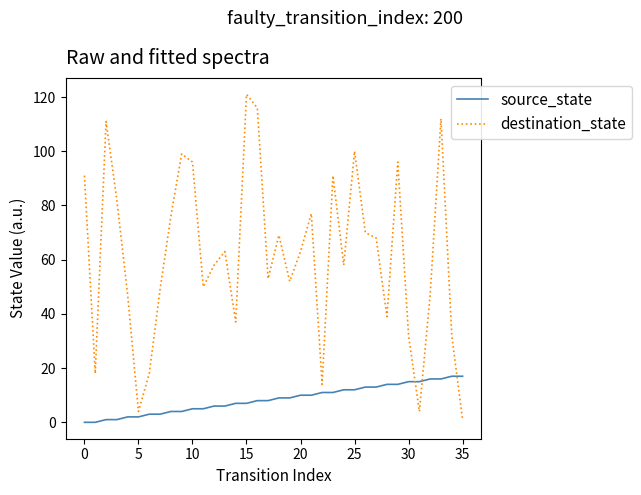

What is the difference between the maximum and minimum values in the source_state series?

17